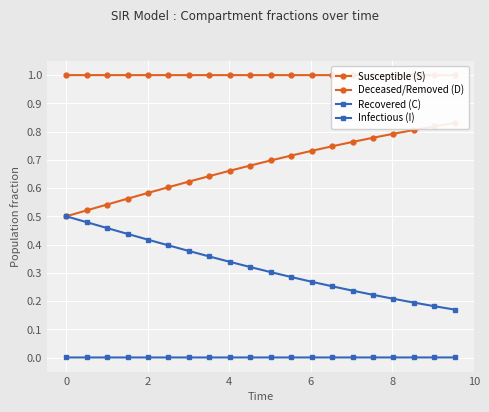

What is the sum of all Deceased/Removed (D) values?

13.6